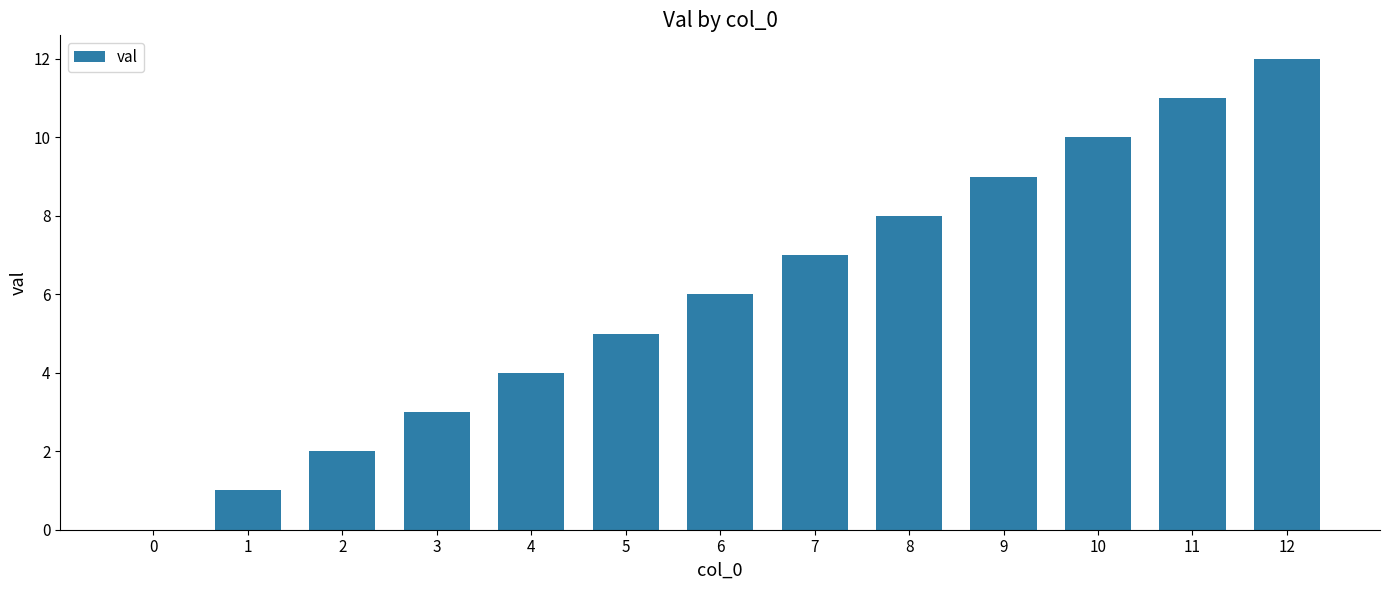

What is the change in value from 0 to 9?

+9